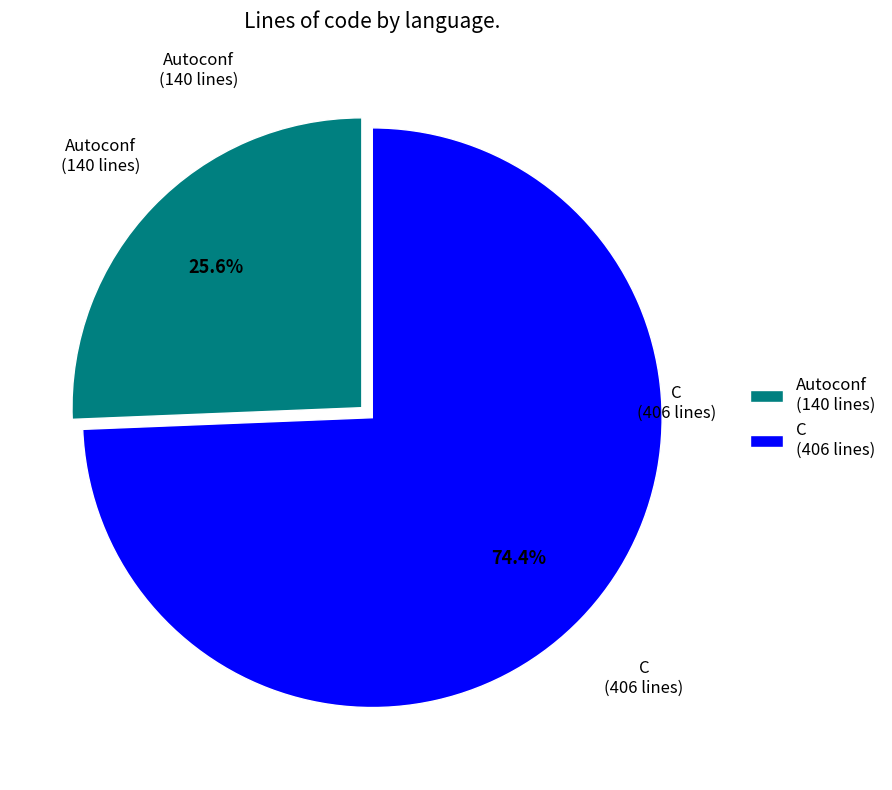

What is the majority slice?

C